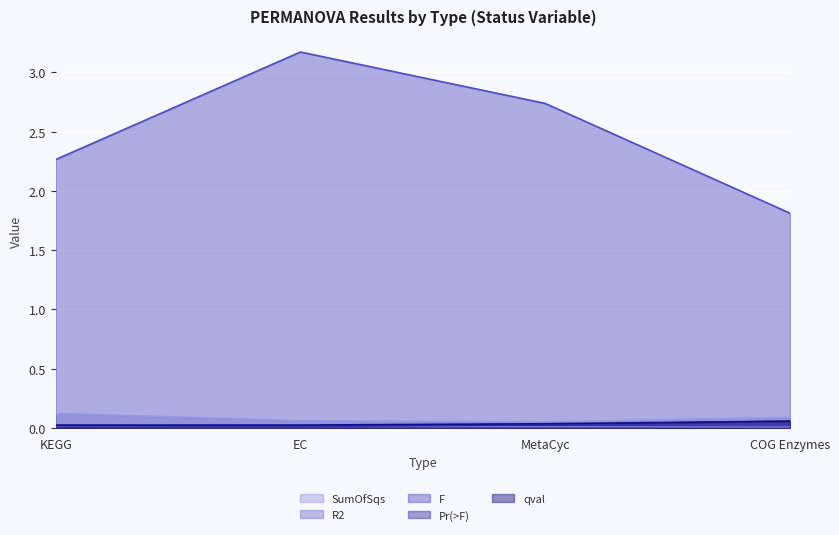

At which category does R2 reach its first local peak?

EC